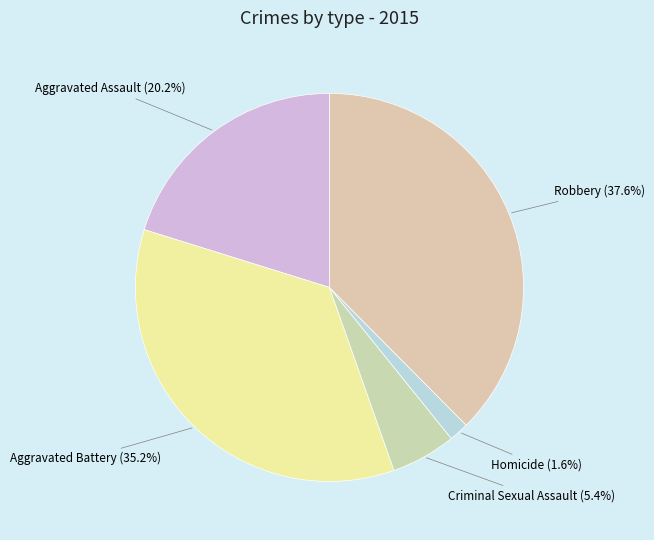

Count the number of slices in the pie.

5